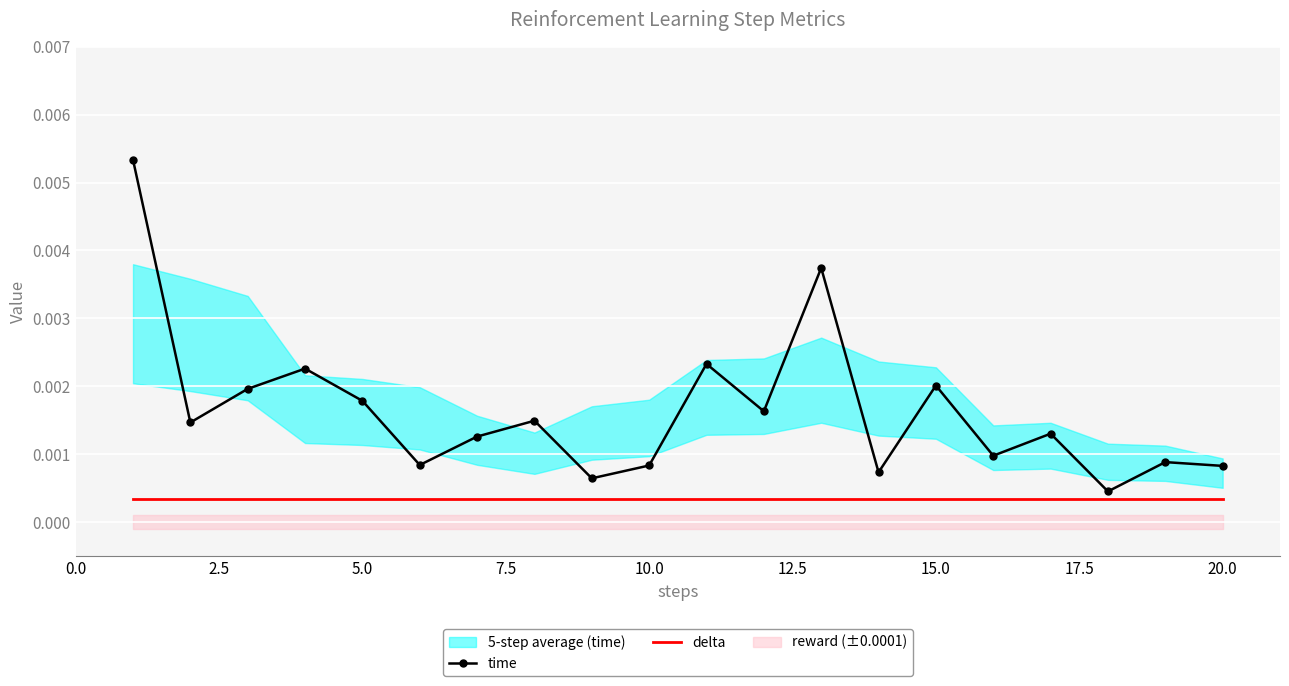

Which series has the largest total across all categories?

time